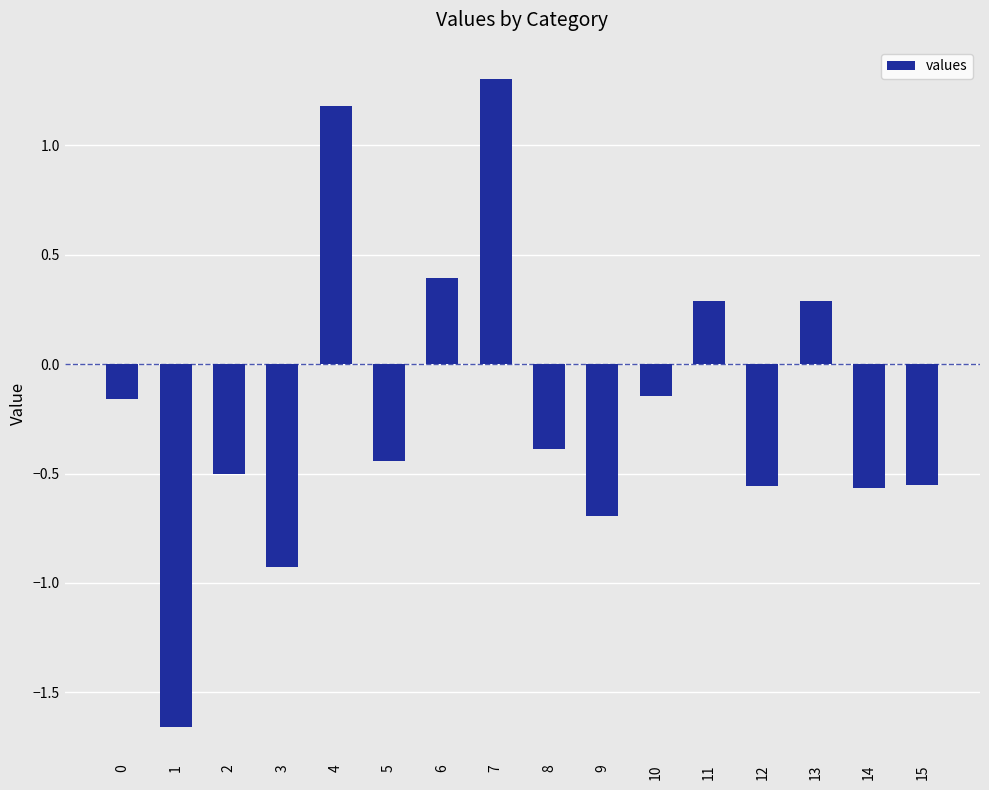

Which label corresponds to the largest value in the chart?

7